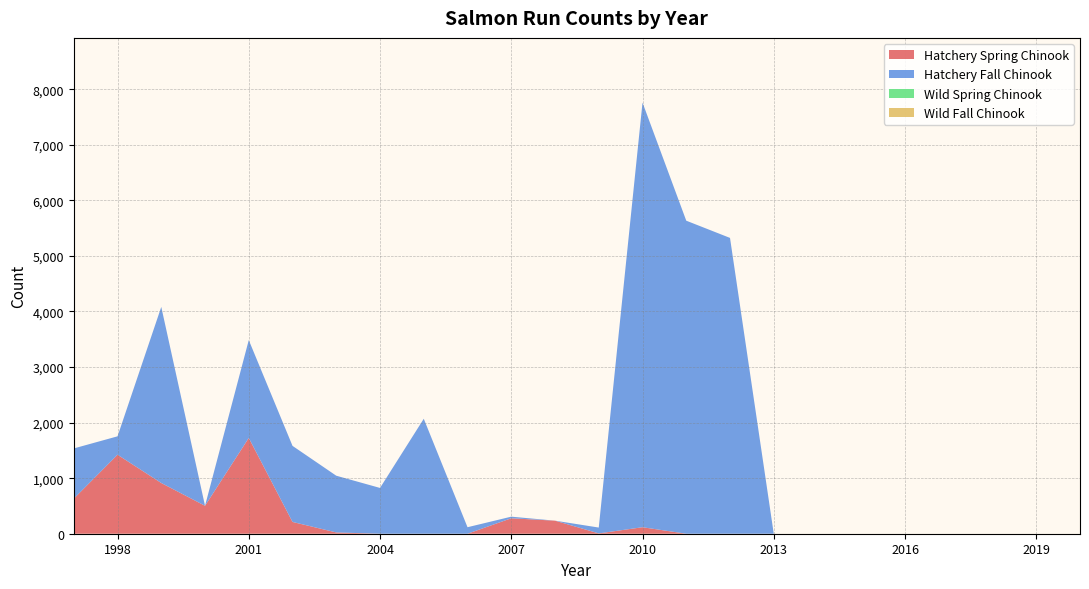

Reading right to left, transcribe all the data shown in this chart.

Hatchery Spring Chinook: 2020=0	2019=0	2018=0	2017=0	2016=0	2015=0	2014=0	2013=0	2012=0	2011=0	2010=117	2009=6	2008=235	2007=278	2006=0	2005=0	2004=0	2003=23	2002=212	2001=1724	2000=503	1999=913	1998=1422	1997=631
Hatchery Fall Chinook: 2020=0	2019=0	2018=0	2017=0	2016=0	2015=0	2014=0	2013=0	2012=5324	2011=5634	2010=7643	2009=105	2008=0	2007=29	2006=117	2005=2069	2004=824	2003=1021	2002=1369	2001=1761	2000=0	1999=3169	1998=331	1997=904
Wild Spring Chinook: 2020=0	2019=0	2018=0	2017=0	2016=0	2015=0	2014=0	2013=0	2012=0	2011=0	2010=0	2009=0	2008=0	2007=0	2006=0	2005=0	2004=0	2003=0	2002=0	2001=0	2000=0	1999=0	1998=0	1997=0
Wild Fall Chinook: 2020=0	2019=0	2018=0	2017=0	2016=0	2015=0	2014=0	2013=0	2012=0	2011=0	2010=0	2009=0	2008=0	2007=0	2006=0	2005=0	2004=0	2003=0	2002=0	2001=0	2000=0	1999=0	1998=0	1997=0